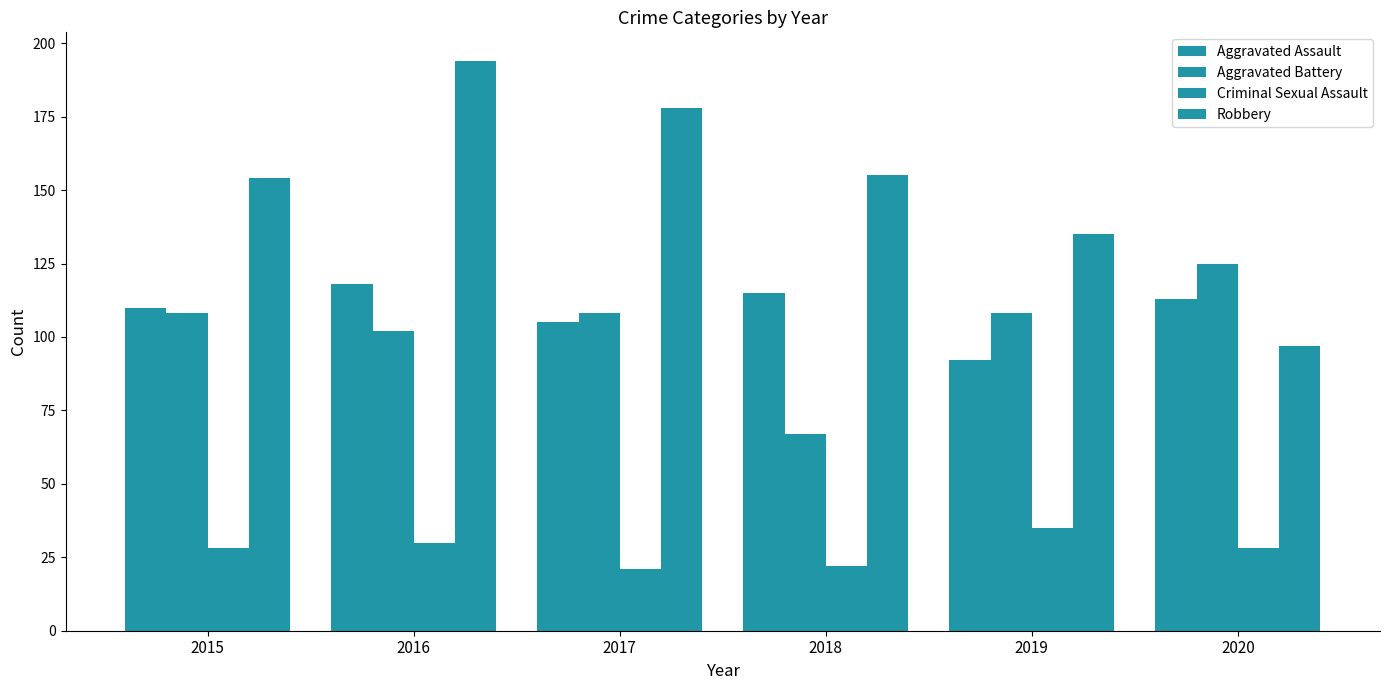

Reading right to left, what are all the values shown in this chart?

Aggravated Assault: 2020=113	2019=92	2018=115	2017=105	2016=118	2015=110
Aggravated Battery: 2020=125	2019=108	2018=67	2017=108	2016=102	2015=108
Criminal Sexual Assault: 2020=28	2019=35	2018=22	2017=21	2016=30	2015=28
Robbery: 2020=97	2019=135	2018=155	2017=178	2016=194	2015=154